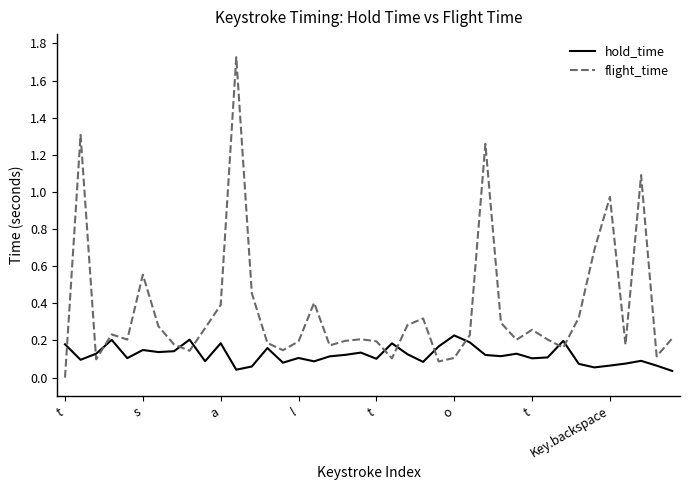

After their last crossing, which series has the higher values: hold_time or flight_time?

flight_time